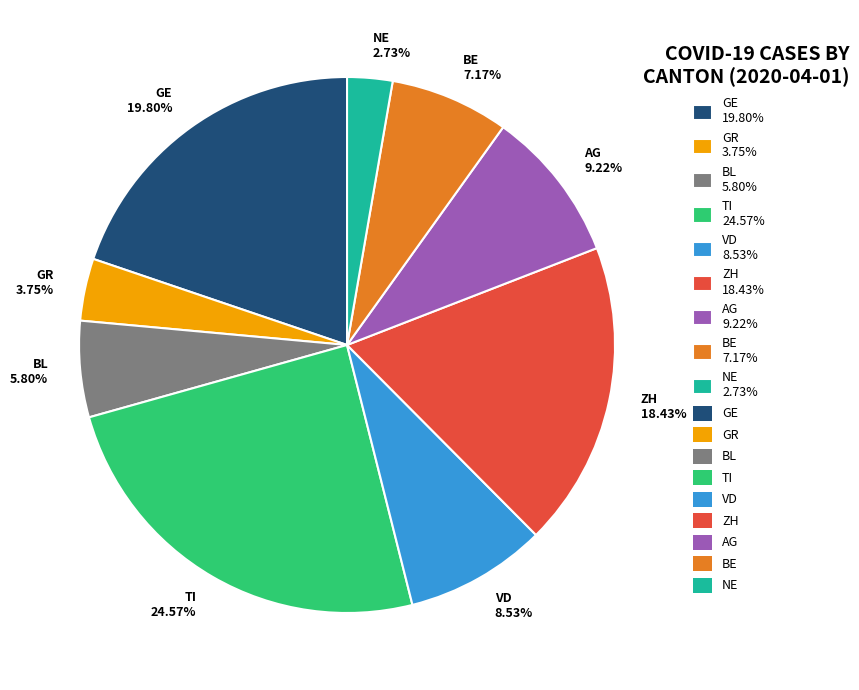

Is the sum of BL 5.80% and ZH 18.43% greater than half?

No